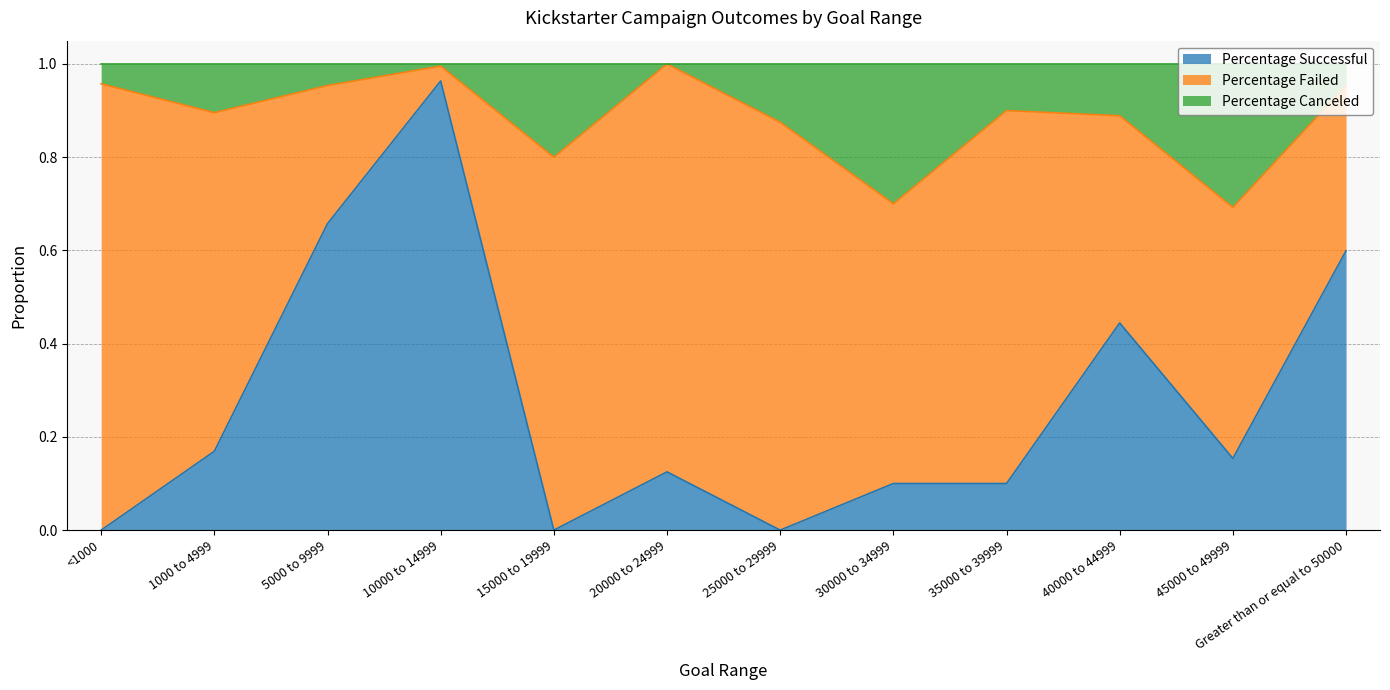

Is it true that Percentage Successful equals 0.4 at Greater than or equal to 50000?

False